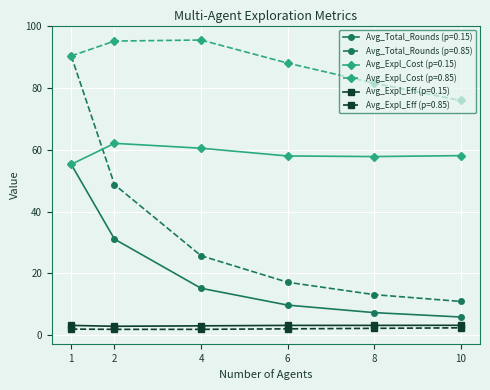

What are all the series names shown in the legend?

Avg_Total_Rounds (p=0.15), Avg_Total_Rounds (p=0.85), Avg_Expl_Cost (p=0.15), Avg_Expl_Cost (p=0.85), Avg_Expl_Eff (p=0.15), Avg_Expl_Eff (p=0.85)